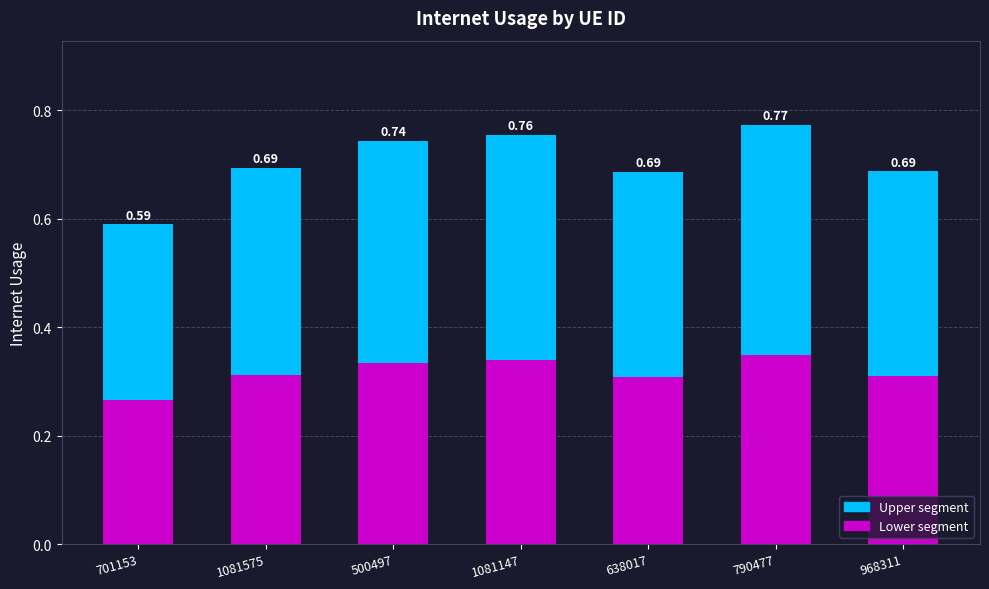

At 790477, list the series in order from largest to smallest.

Upper segment, Lower segment